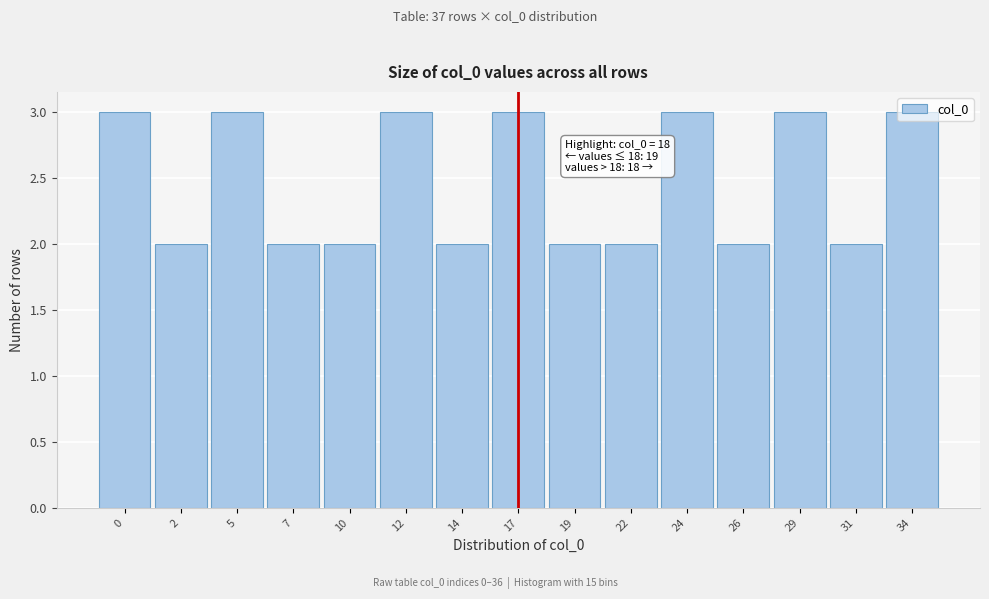

Which has a higher value, 12 or 26?

12